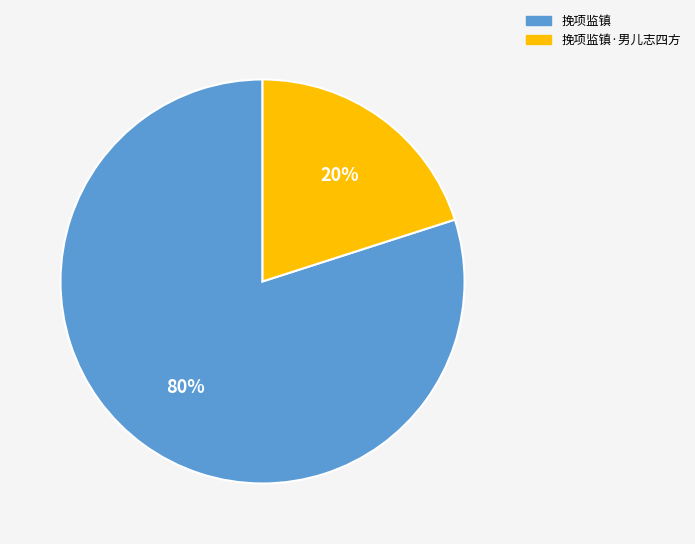

Is there any slice that represents more than half of the pie?

Yes